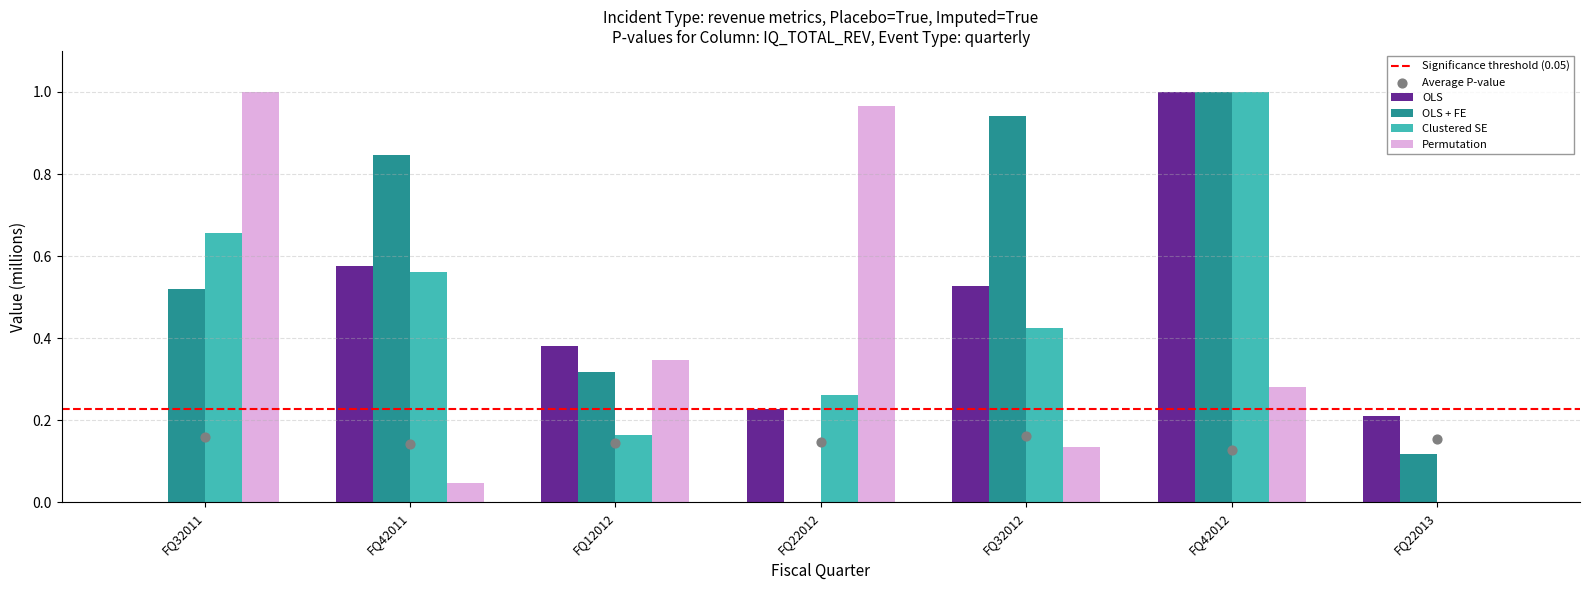

At how many categories does at least one series exceed 0?

7